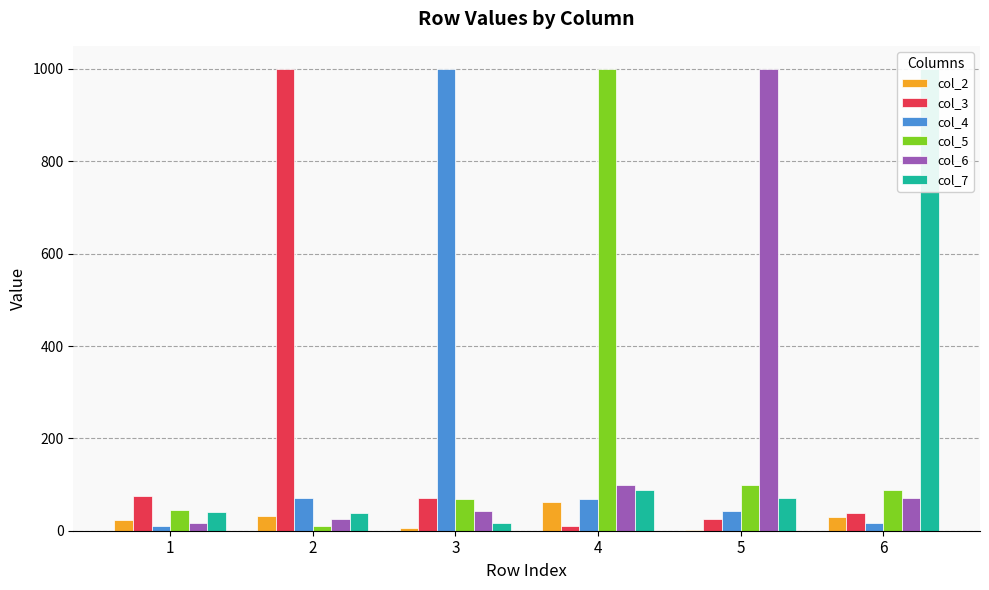

List the series in order of their peak value, highest first.

col_3, col_4, col_5, col_6, col_7, col_2